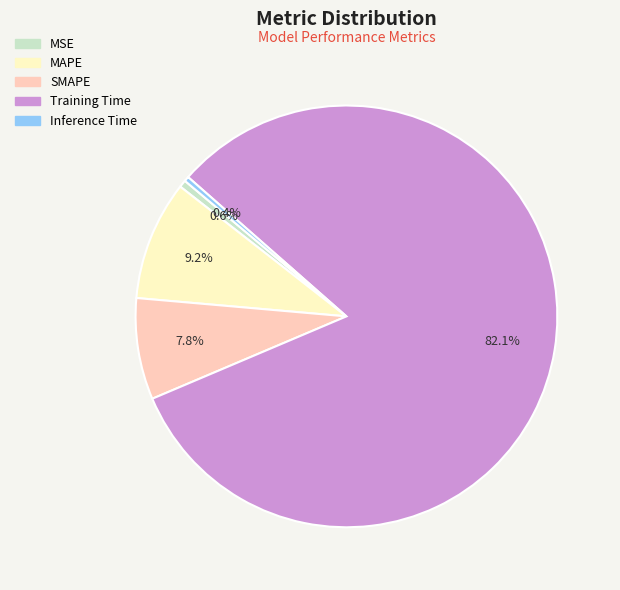

What is the largest slice in the pie chart?

Training Time